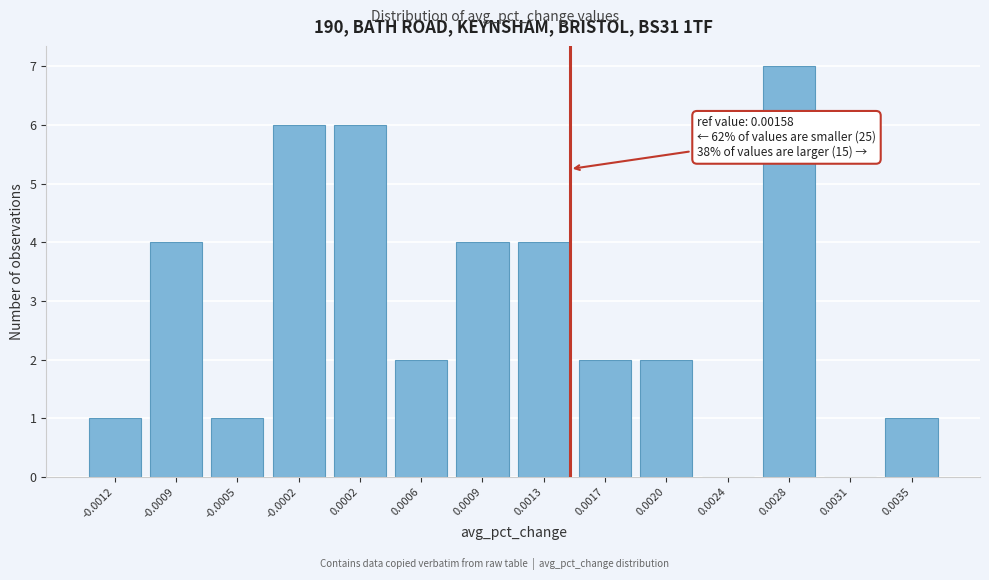

Reading left to right, what are all the values shown in this chart?

-0.0012=1	-0.0009=4	-0.0005=1	-0.0002=6	0.0002=6	0.0006=2	0.0009=4	0.0013=4	0.0017=2	0.0020=2	0.0024=0	0.0028=7	0.0031=0	0.0035=1